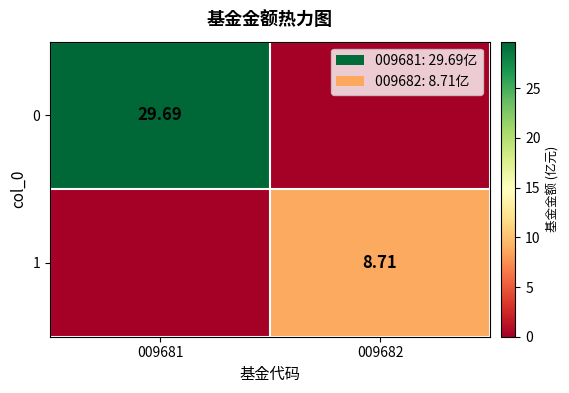

List the series in order of their overall mean, lowest first.

1, 0